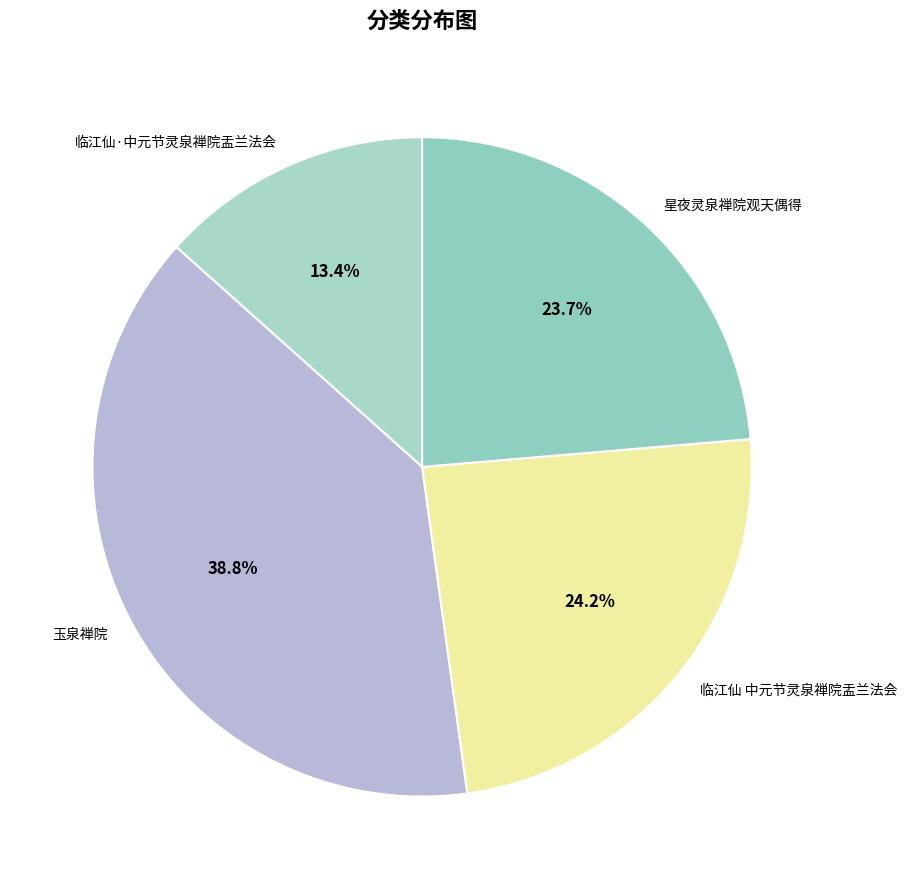

Which slice is the largest?

玉泉禅院